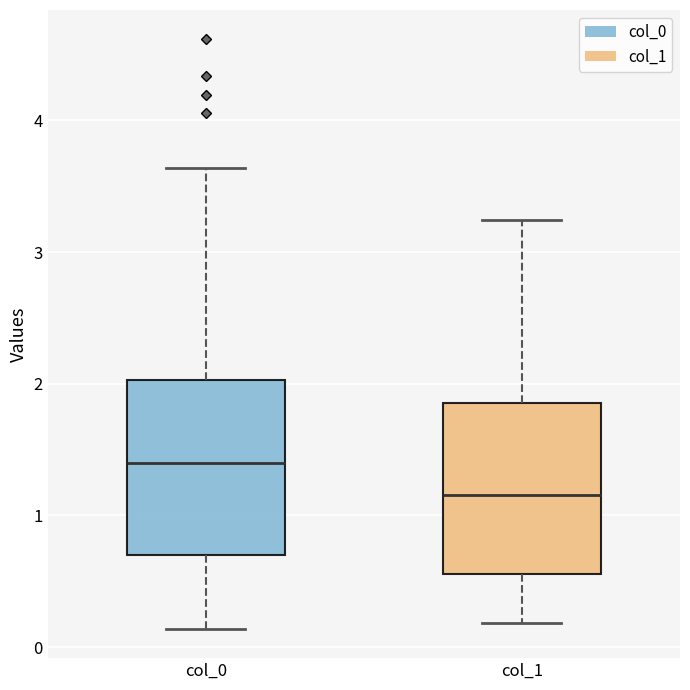

Where does the upper whisker of the box for col_1 end on the y-axis? The values are not printed on the chart, so give them approximately, as read against the axis.

3.2